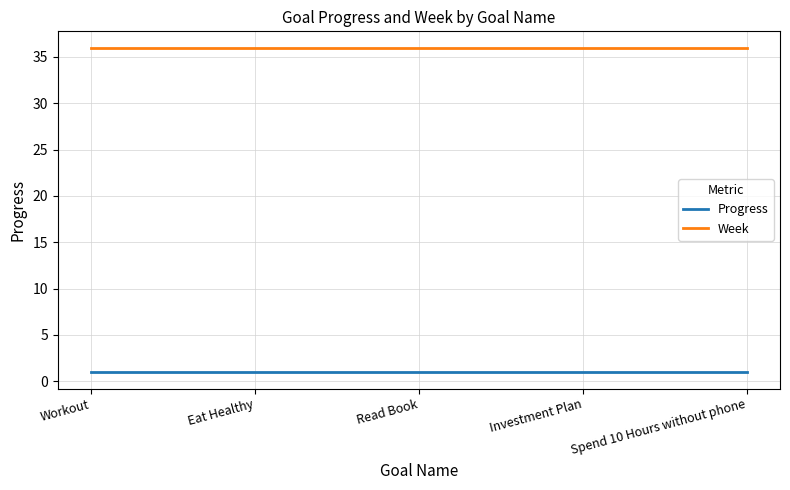

Is it true that Week equals 56.2 at Spend 10 Hours without phone?

False